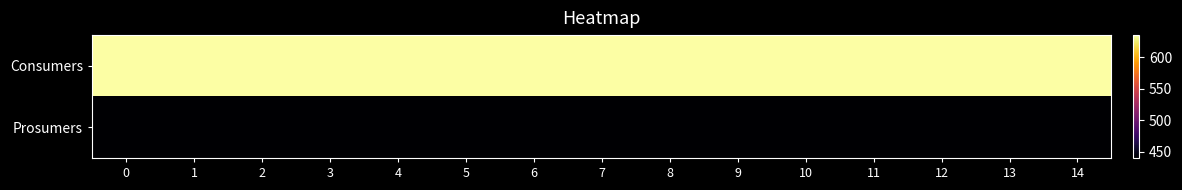

Rank the series by their maximum value, from lowest to highest.

Prosumers, Consumers